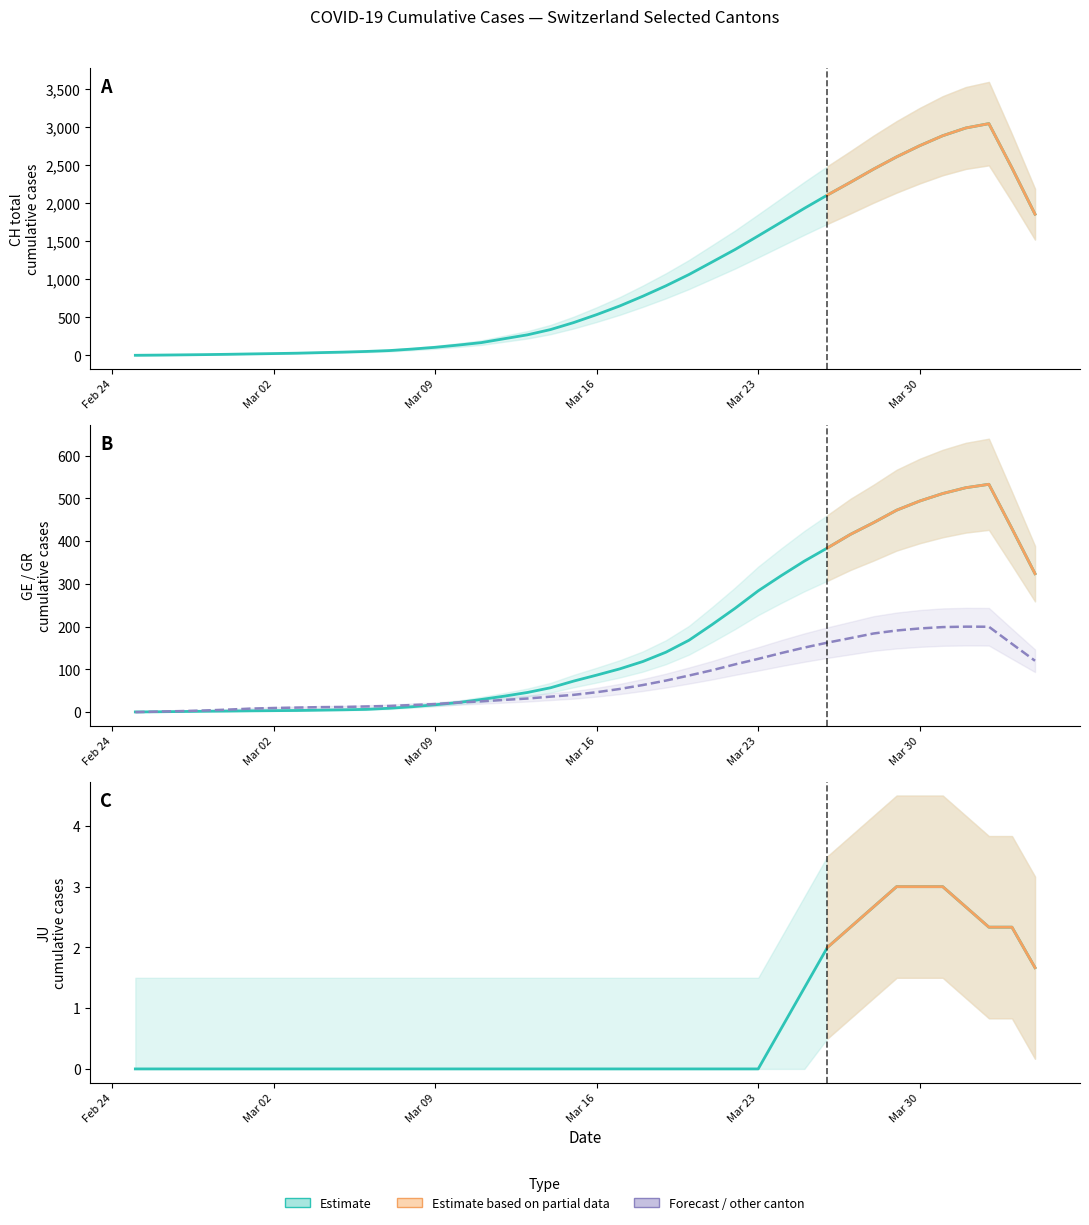

What is the maximum value shown in the chart?

3048.4